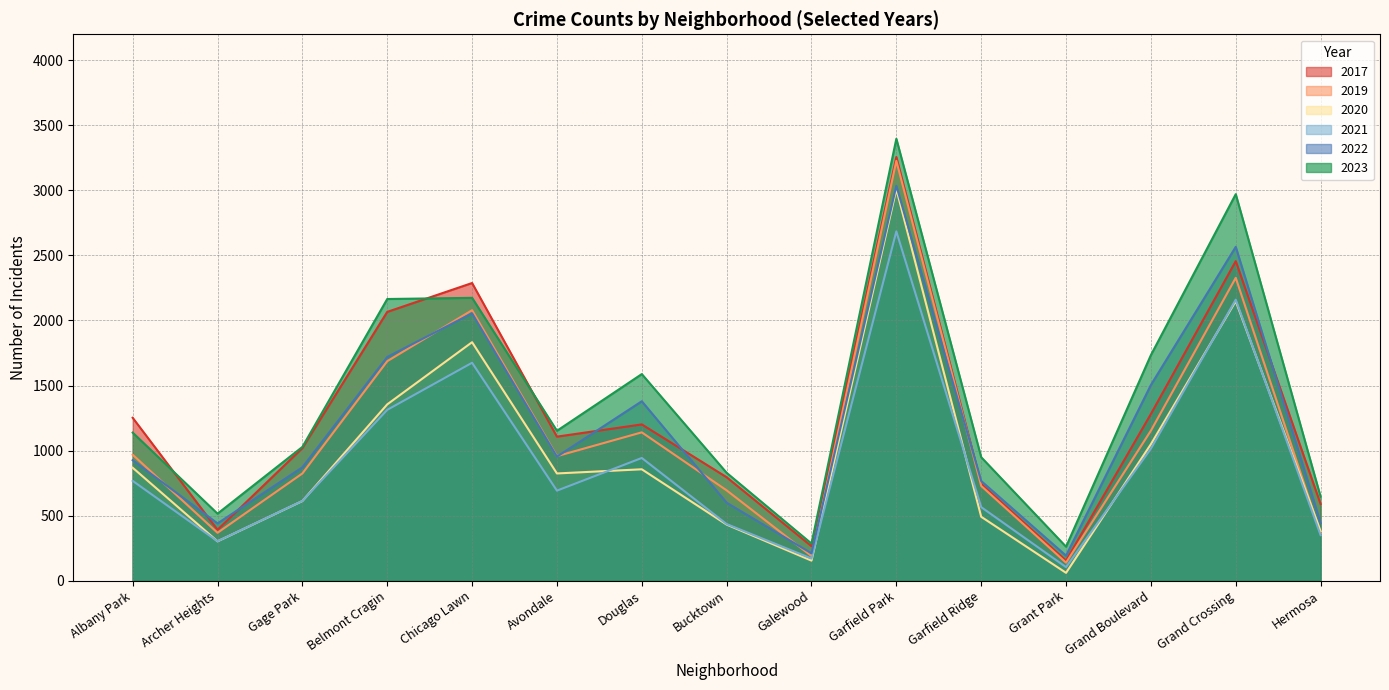

Is it true that 2020 equals 13 at Grant Park?

False